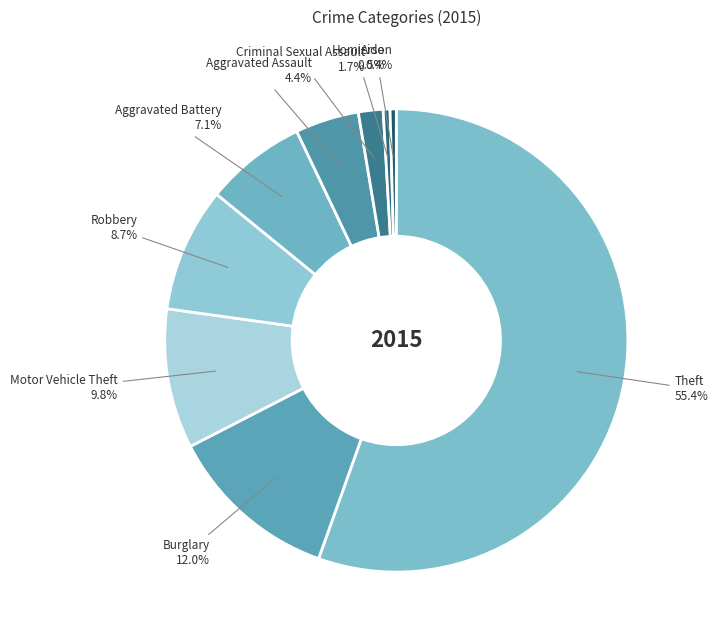

Which category has the biggest portion of the pie?

Theft